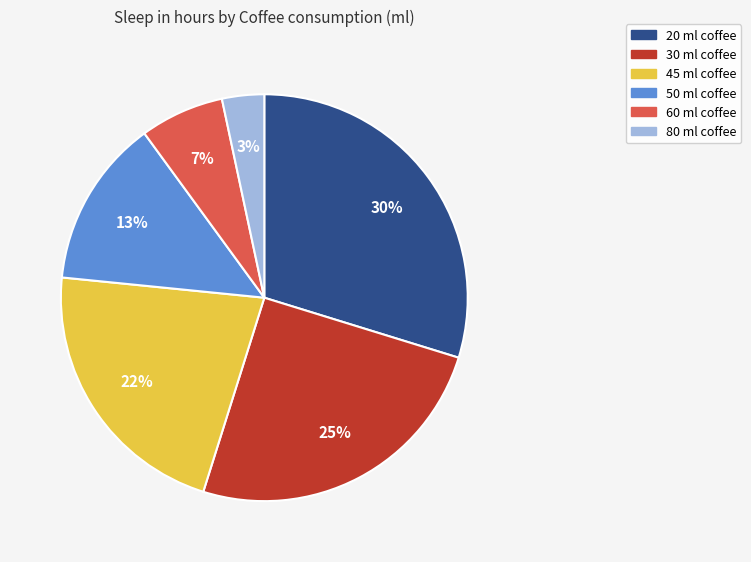

Does 60 ml coffee account for over 50% of the chart?

No